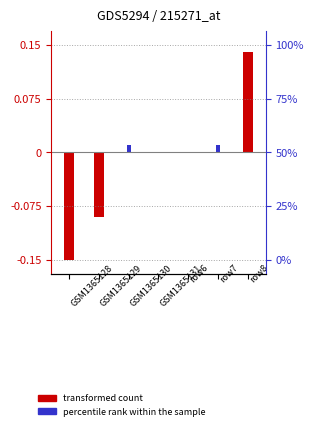

Which series changed the most between row2 and row5?

transformed count